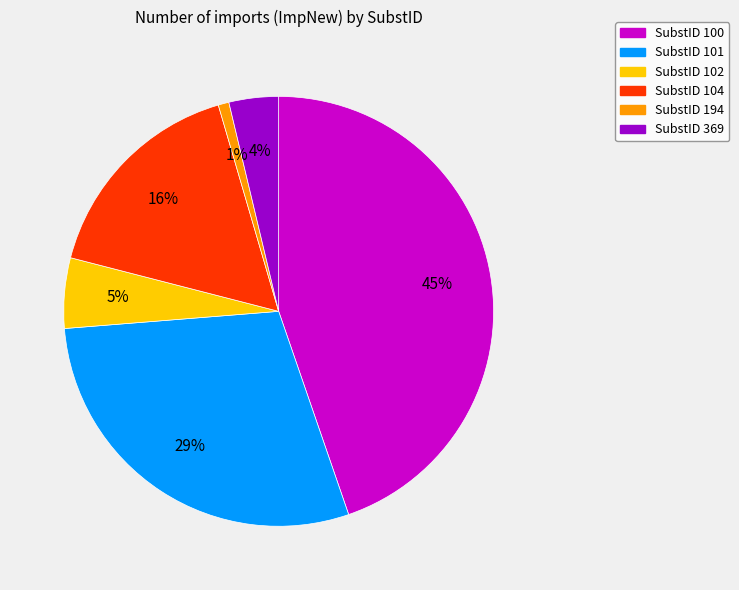

The SubstID 101 slice represents 29% of the pie. True or false?

True